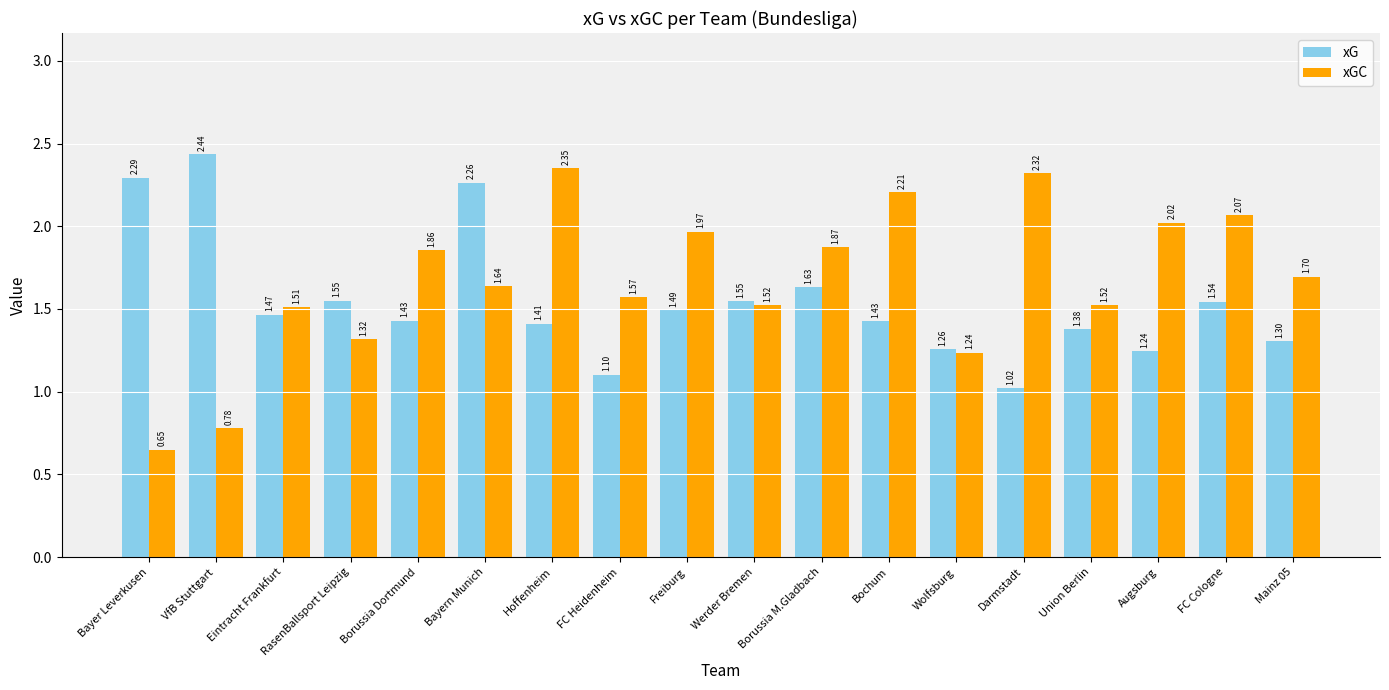

What are all the series names shown in the legend?

xG, xGC